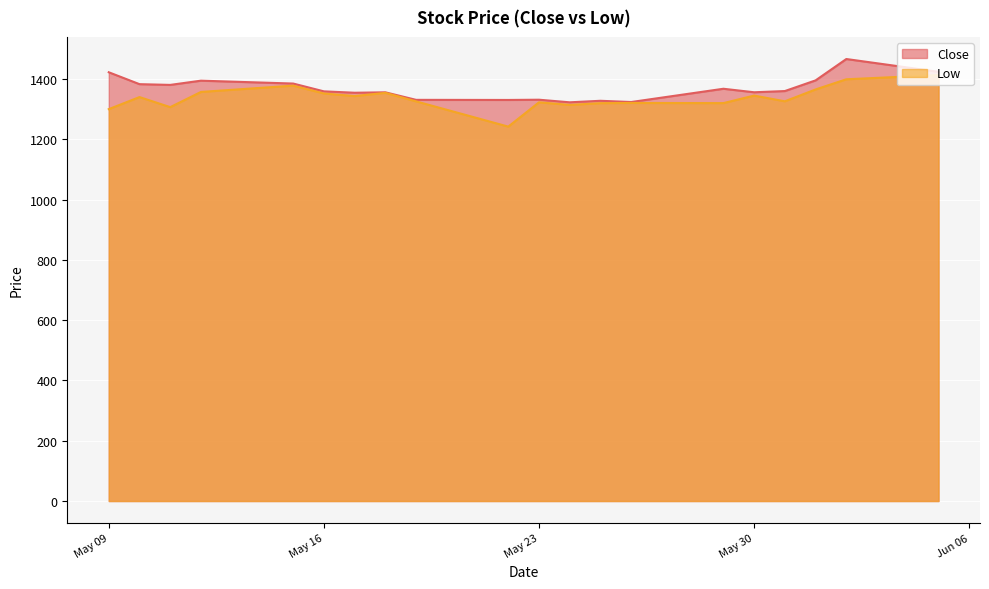

What is the approximate value of Low at May 23?

1322.7